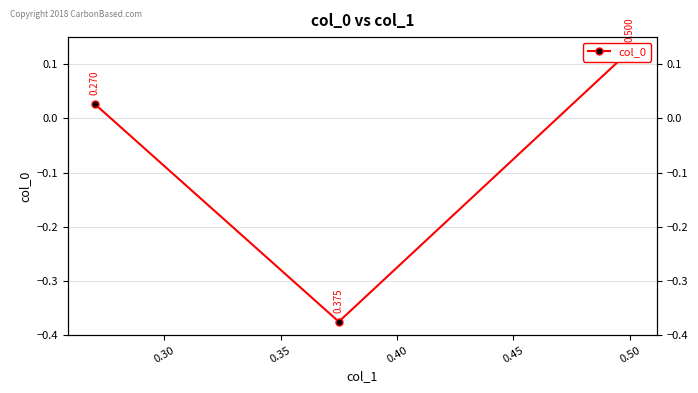

How many negative values are there?

1